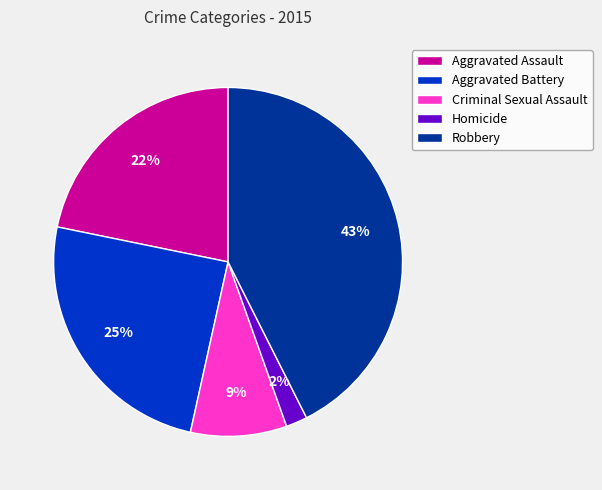

What percentage is the Aggravated Assault slice, to the nearest percent?

22%